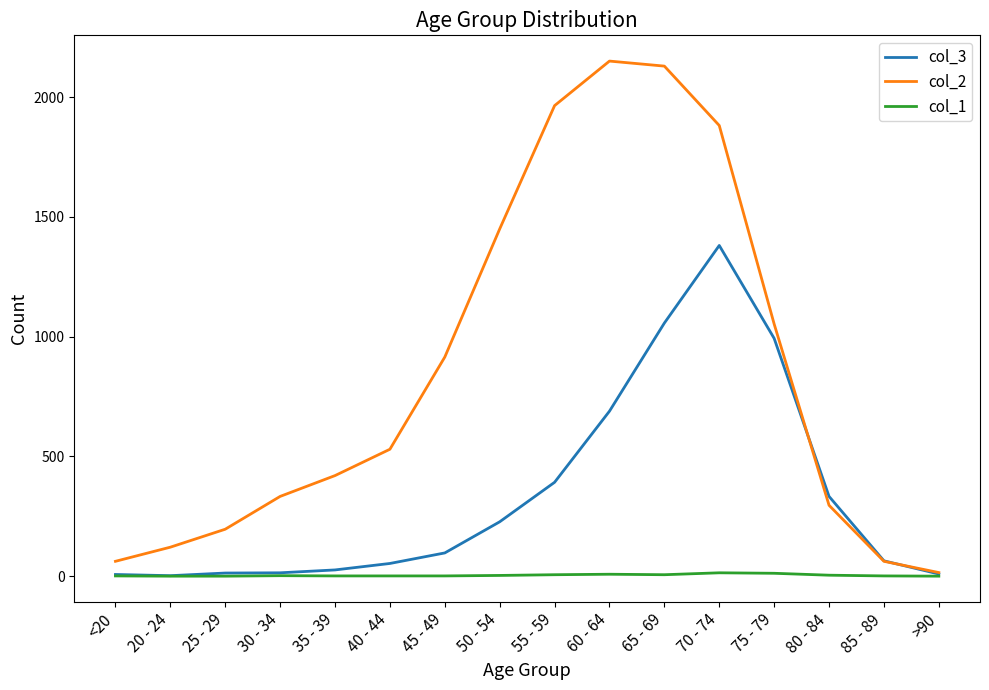

True or false: col_3 has a value of 97 at 45 - 49.

True